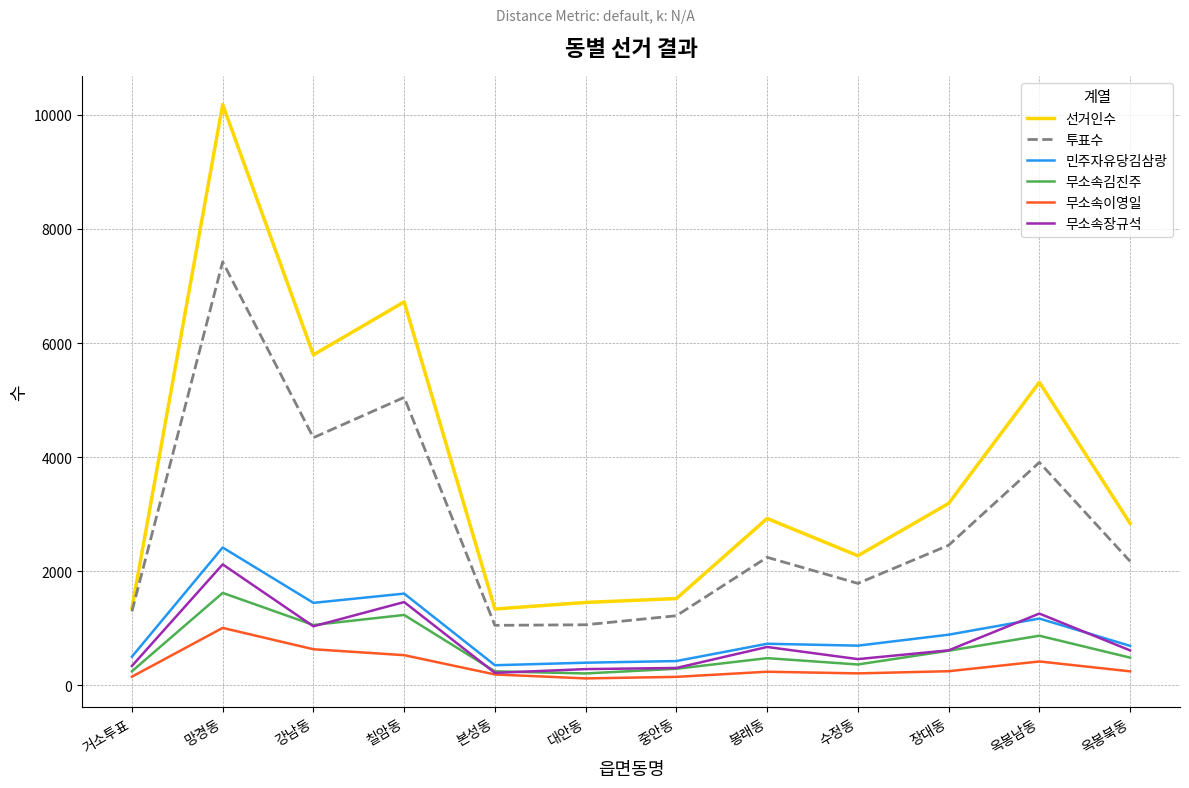

In 민주자유당김삼랑, how many points are higher than both neighbors (excluding endpoints)?

4